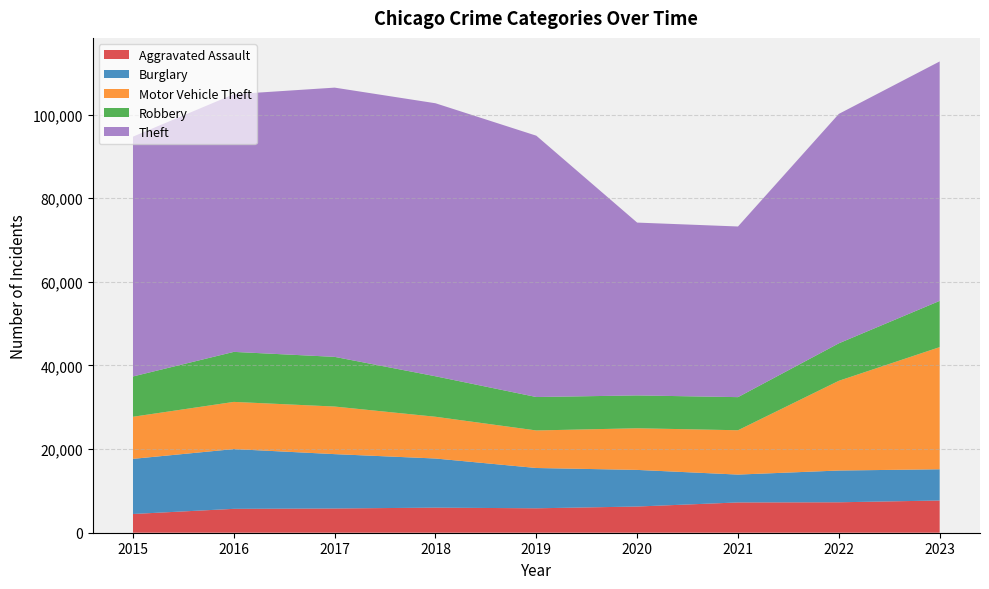

Reading left to right, extract all data points from this chart.

Aggravated Assault: 2015=4480	2016=5712	2017=5793	2018=6001	2019=5841	2020=6264	2021=7242	2022=7280	2023=7706
Burglary: 2015=13184	2016=14289	2017=13001	2018=11747	2019=9638	2020=8758	2021=6662	2022=7594	2023=7466
Motor Vehicle Theft: 2015=10068	2016=11286	2017=11380	2018=9985	2019=8977	2020=9959	2021=10602	2022=21457	2023=29211
Robbery: 2015=9638	2016=11960	2017=11880	2018=9681	2019=7995	2020=7855	2021=7918	2022=8963	2023=11059
Theft: 2015=57350	2016=61623	2017=64386	2018=65288	2019=62494	2020=41329	2021=40809	2022=54864	2023=57257